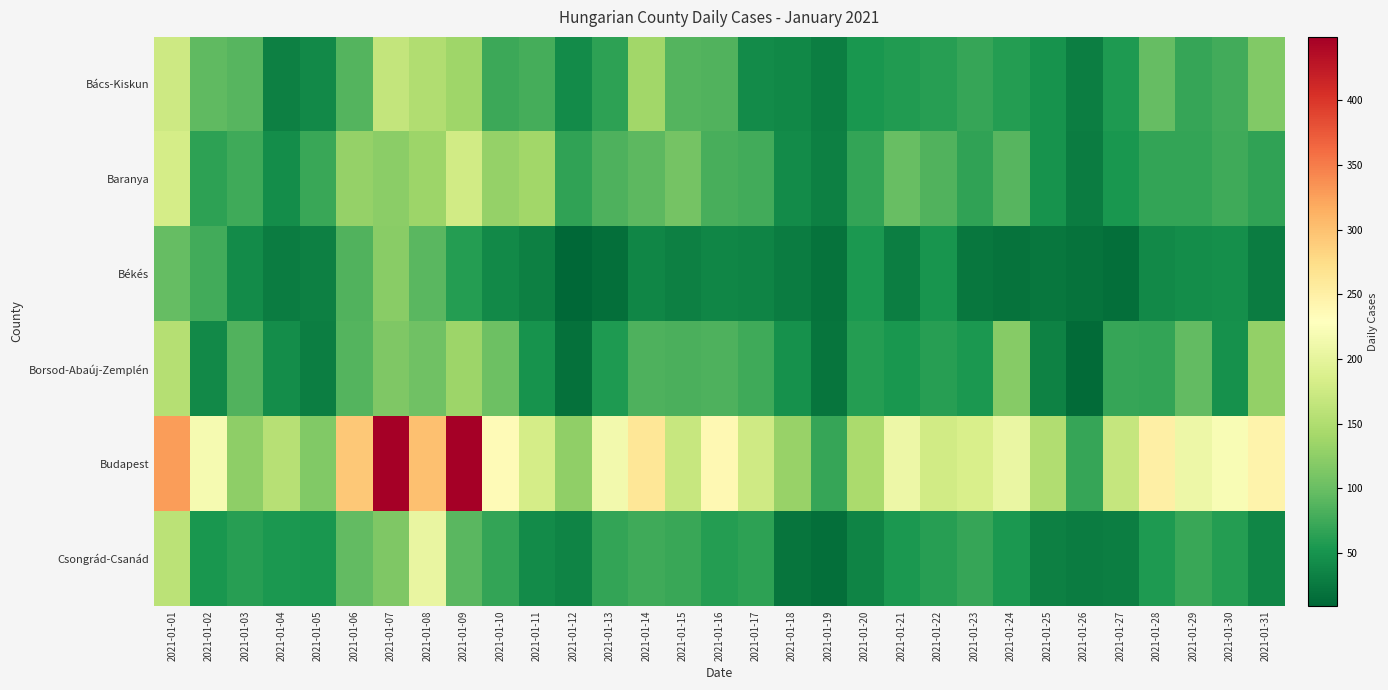

Which series changed the most between 2021-01-23 and 2021-01-28?

Budapest